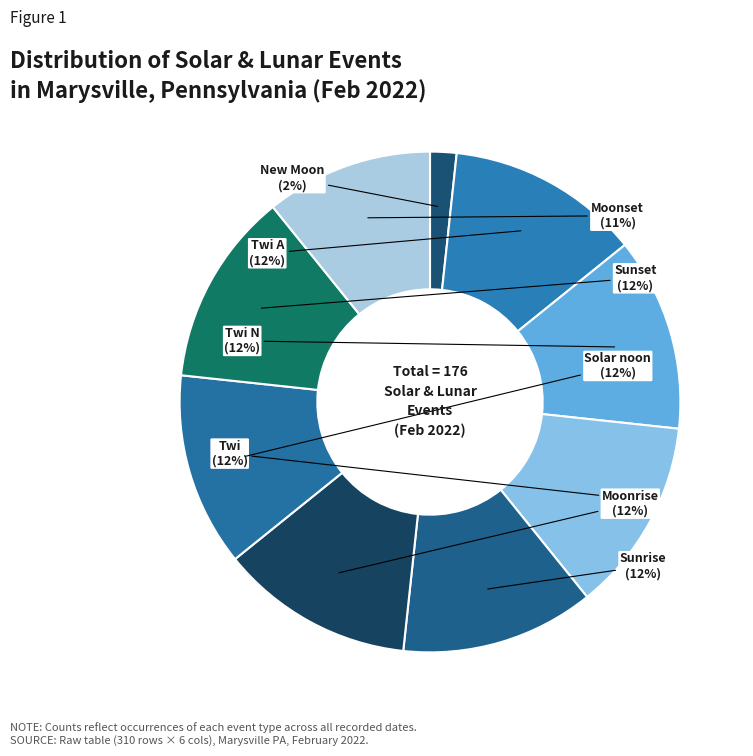

How many segments does this pie chart have?

9